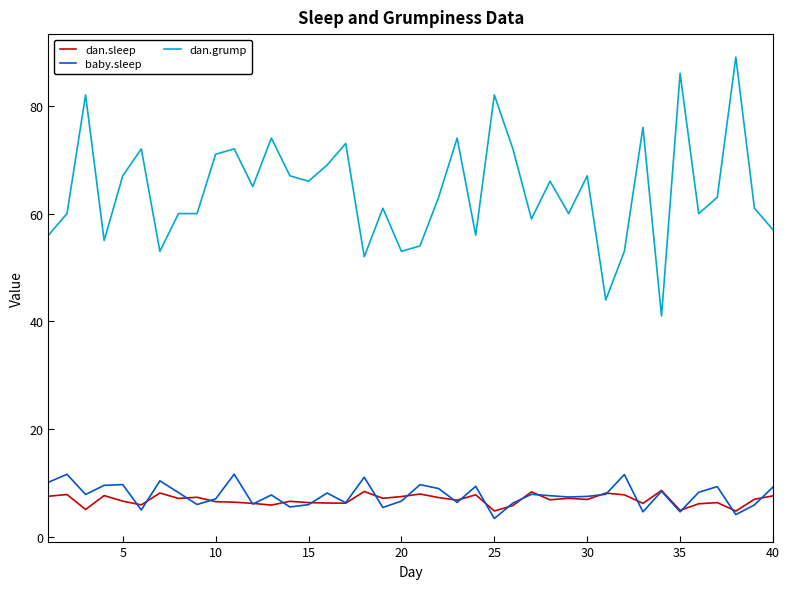

What is the smallest value displayed?

3.5